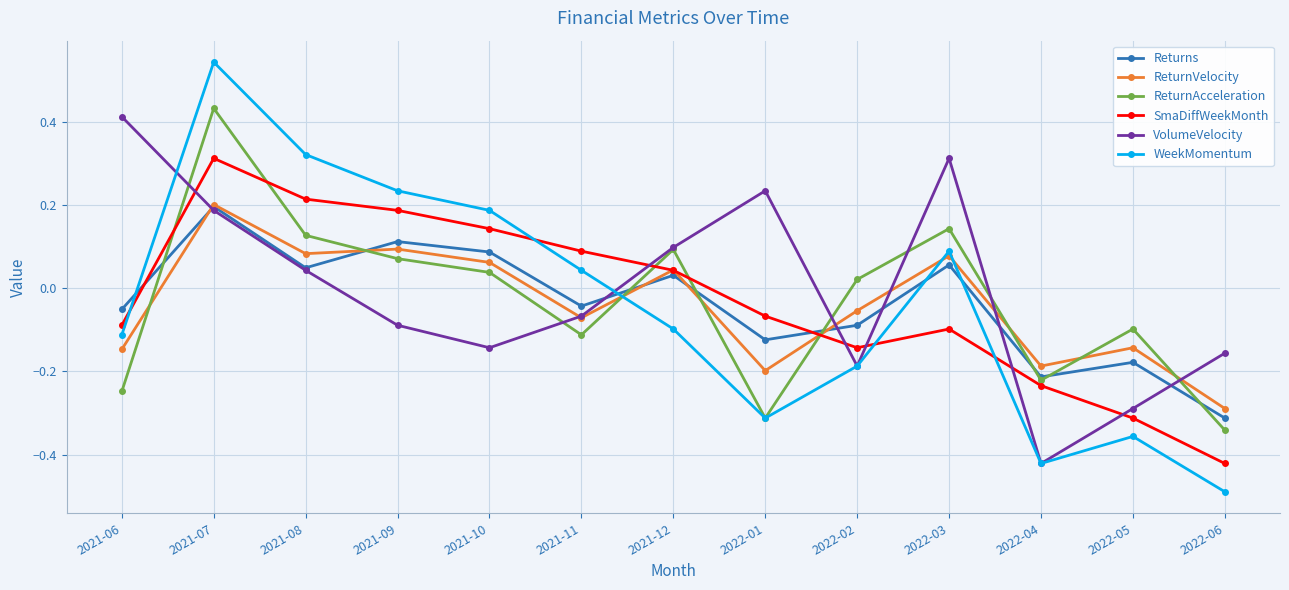

The WeekMomentum series shows 0.3 at 2021-10. True or false?

False